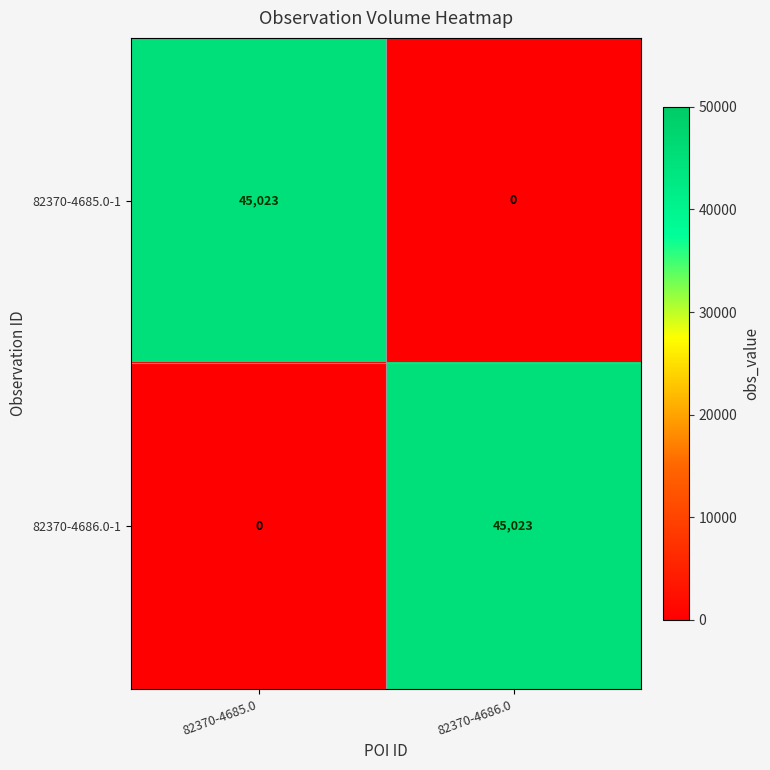

What is the spread (max minus min) of values at 82370-4685.0?

45023